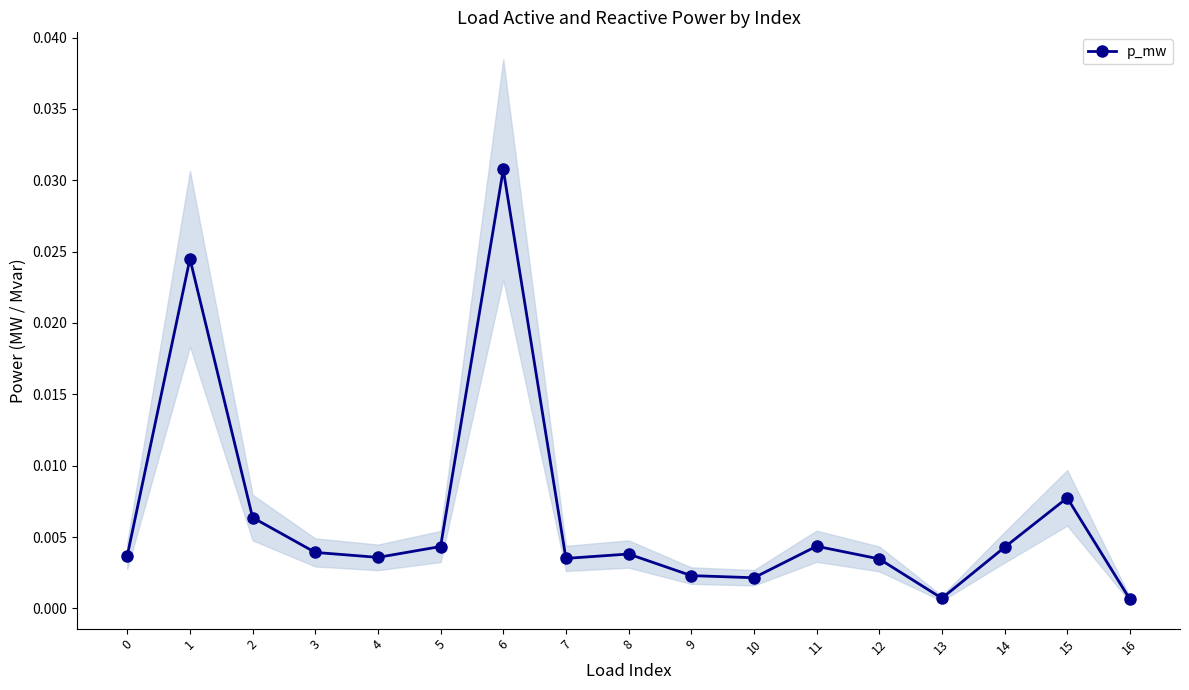

At which label is the value closest to 0?

16